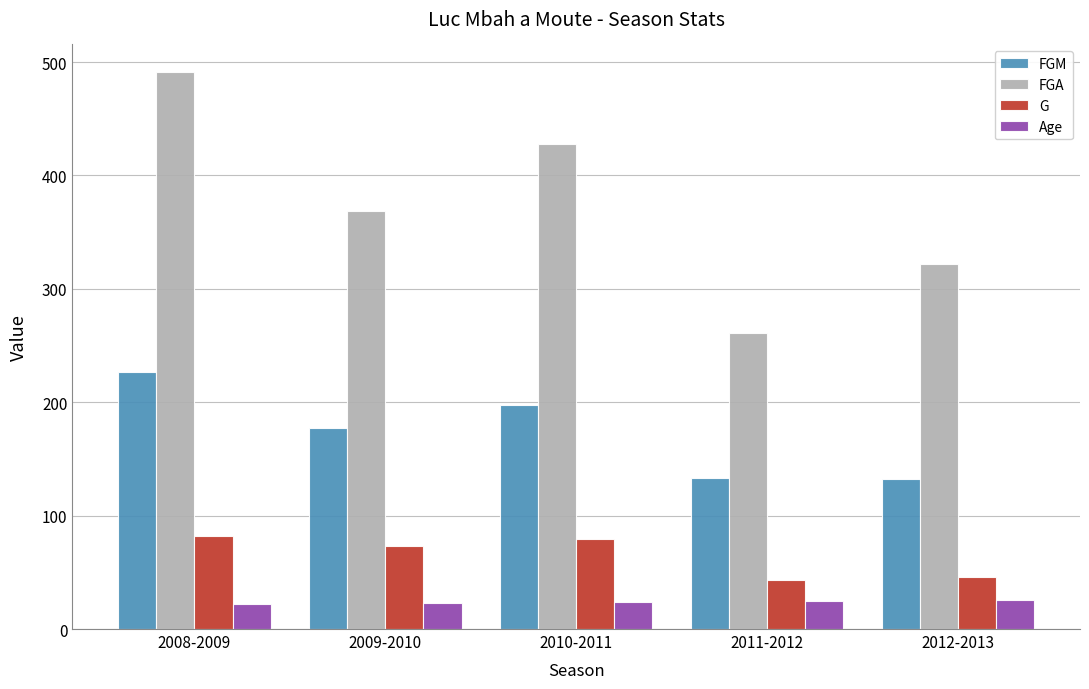

How many bars are there in each group?

4